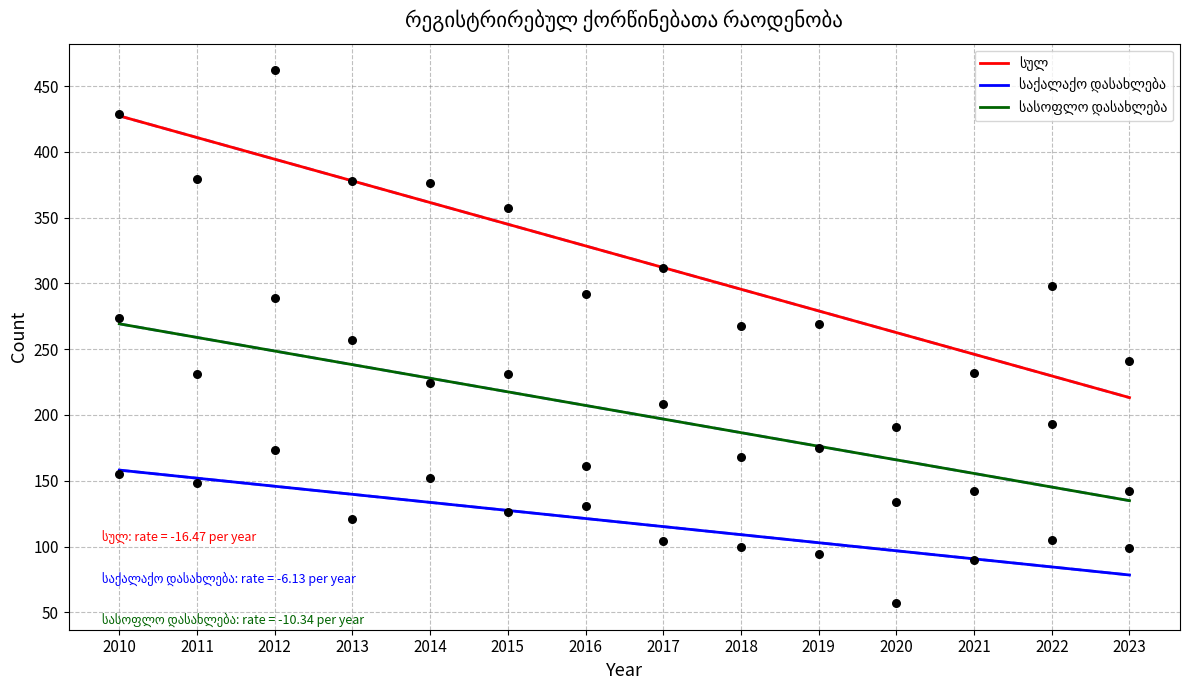

Which series has the largest total across all categories?

სულ